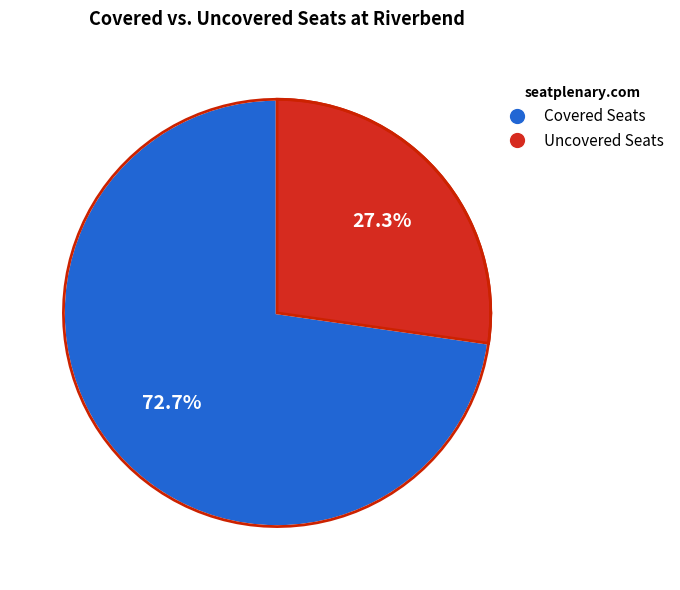

Between 3 and 8, which is larger?

8